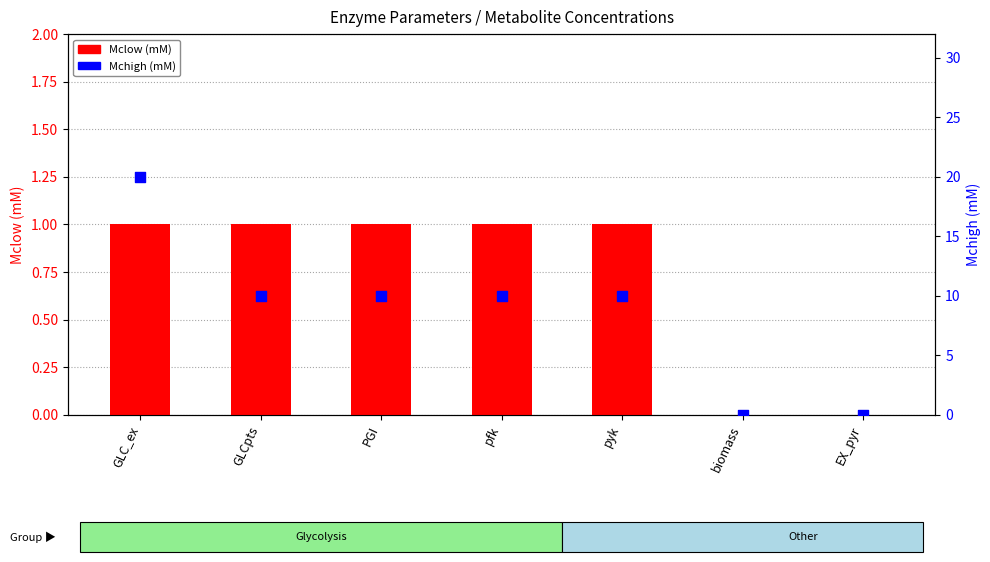

At which category is the sum across all series the highest?

GLC_ex